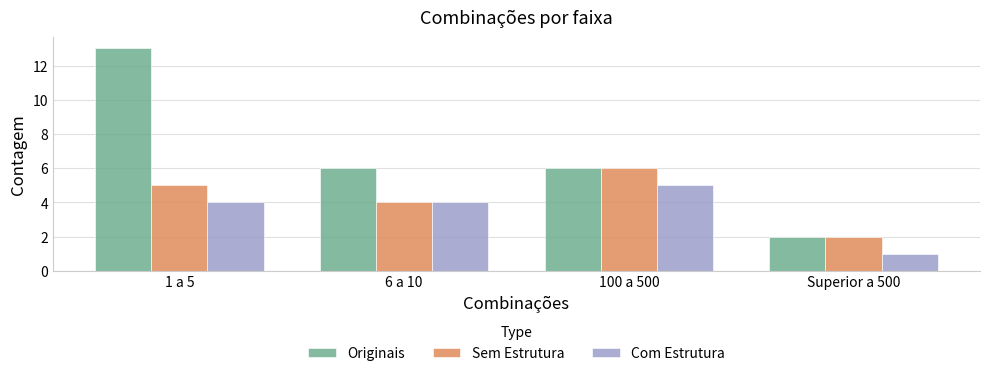

Which series has the largest range (max minus min)?

Originais